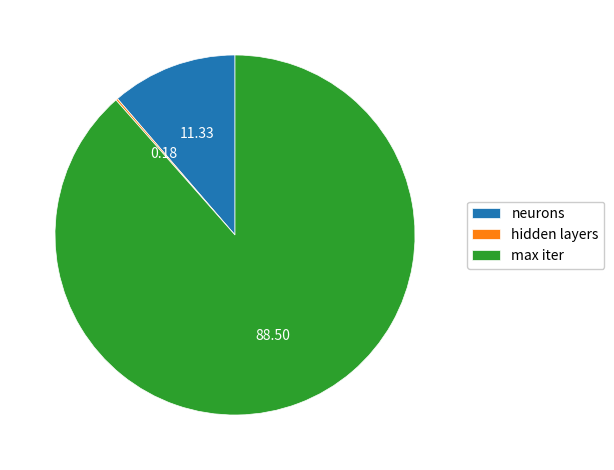

Approximately how many times larger is the value at max iter compared to neurons?

7.8